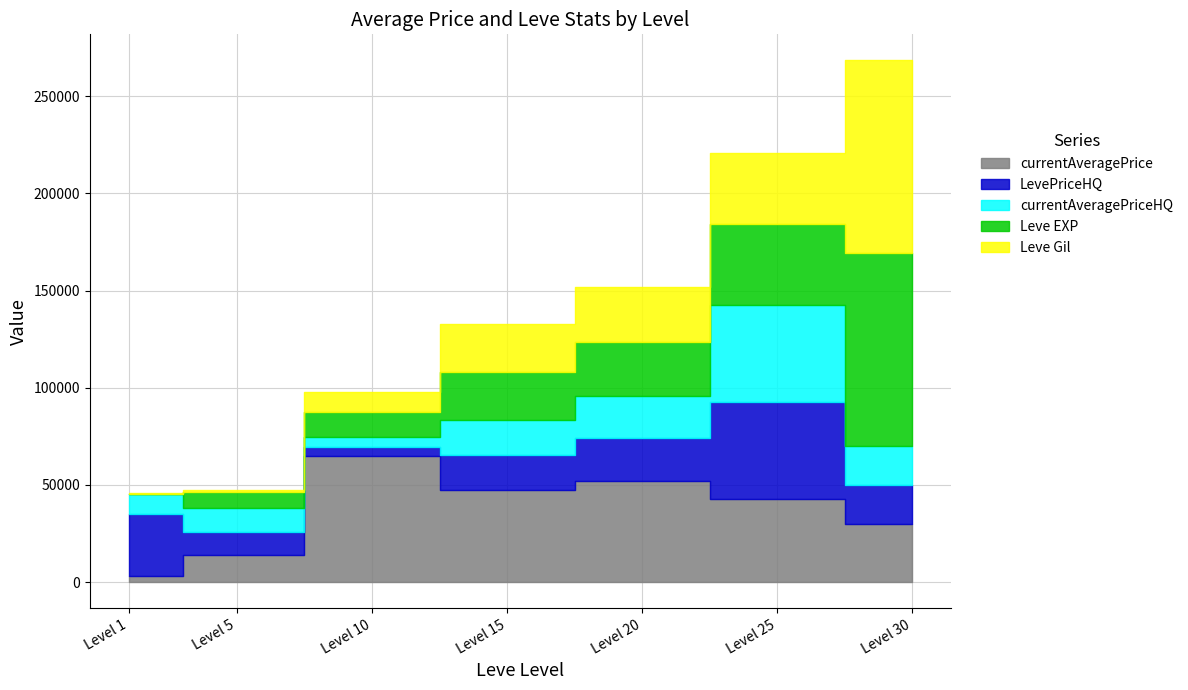

Which series ends up on top after the final intersection of currentAveragePriceHQ and Leve Gil?

Leve Gil